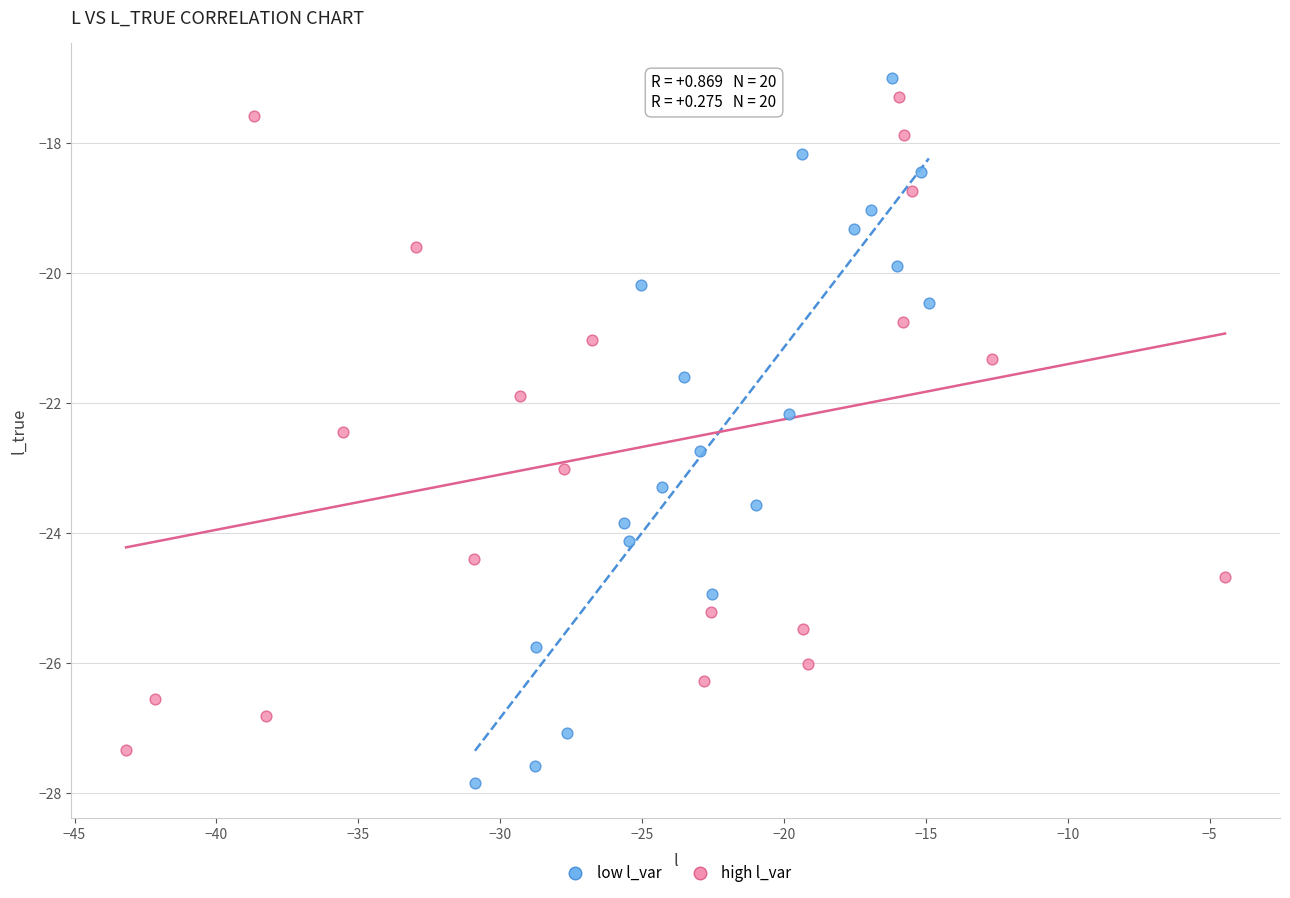

Which series reaches the minimum Y coordinate?

low l_var